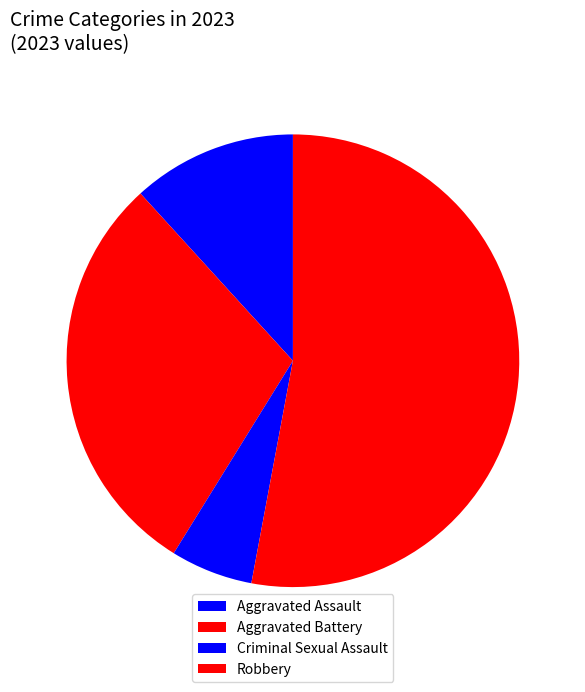

Count the number of slices in the pie.

4